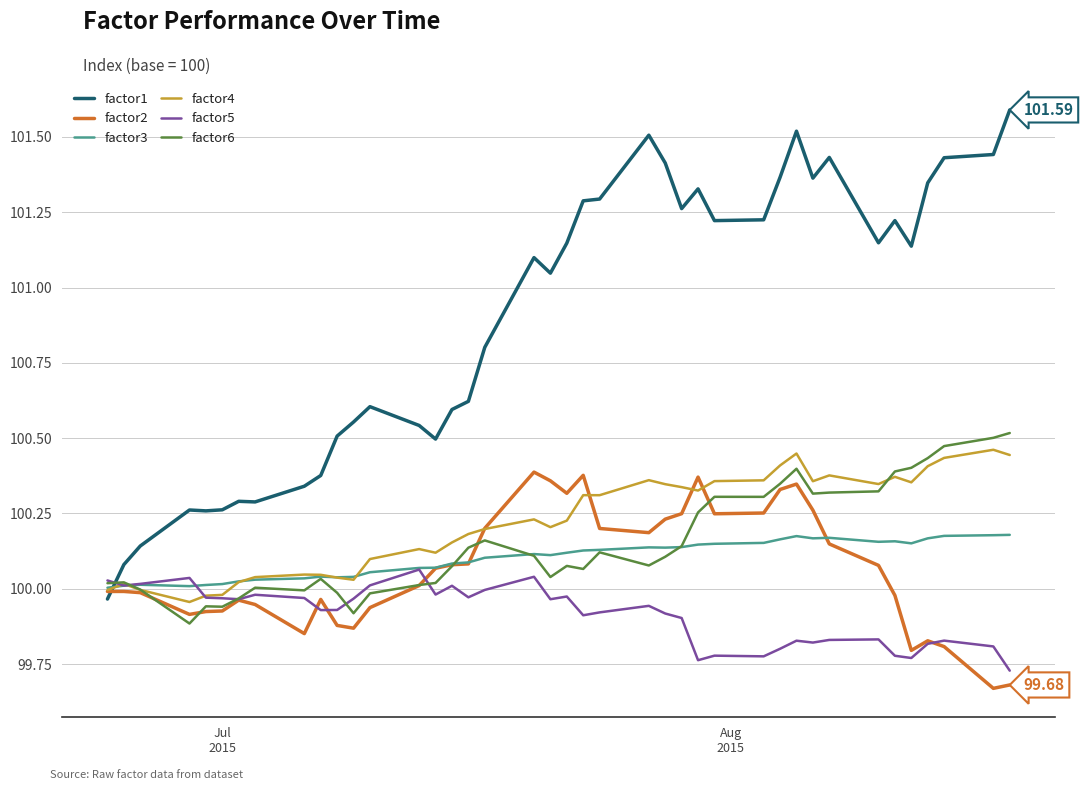

What is the difference between the maximum and minimum values in the factor2 series?

0.7